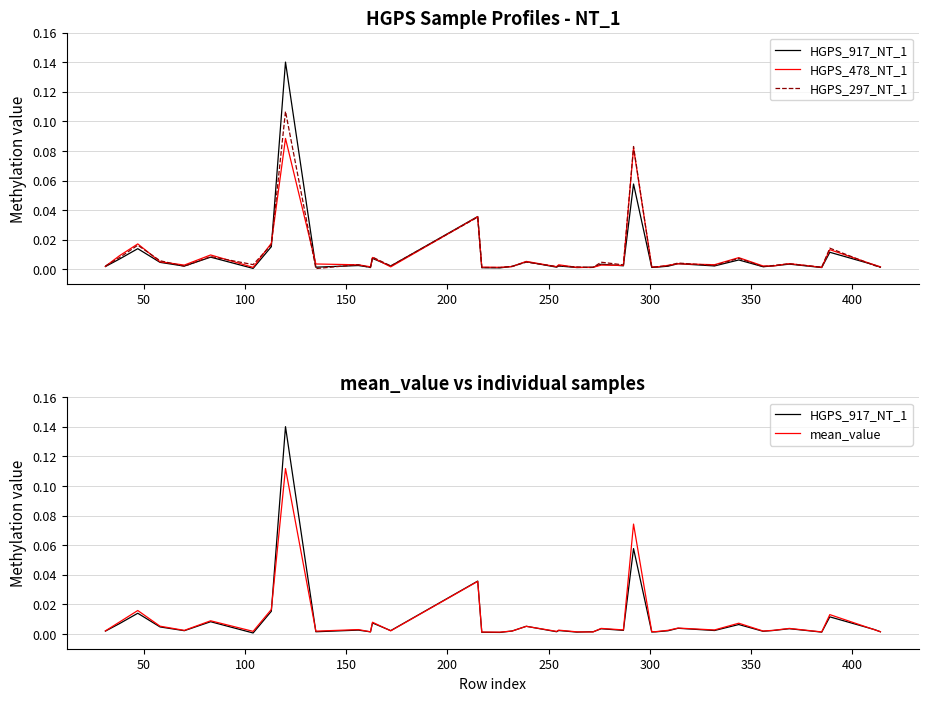

Which series has the largest total across all categories?

HGPS_297_NT_1